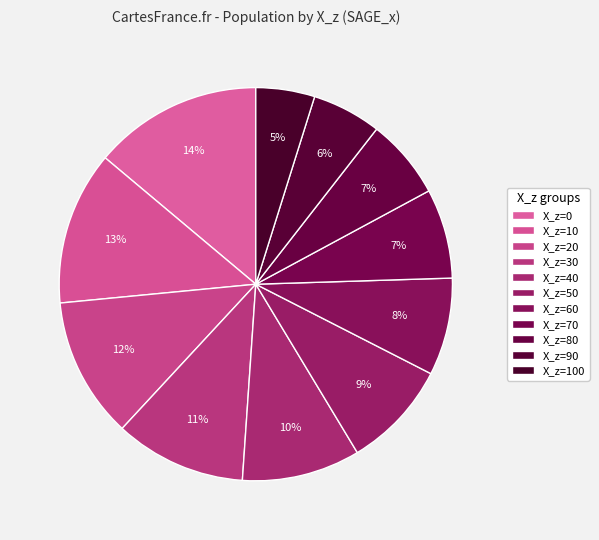

How many segments does this pie chart have?

11